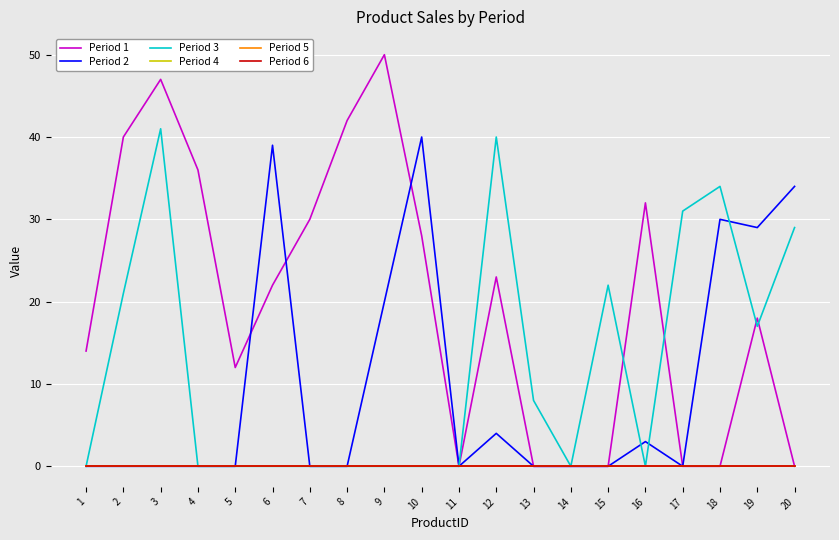

Is this an area chart (filled region under the line)?

No